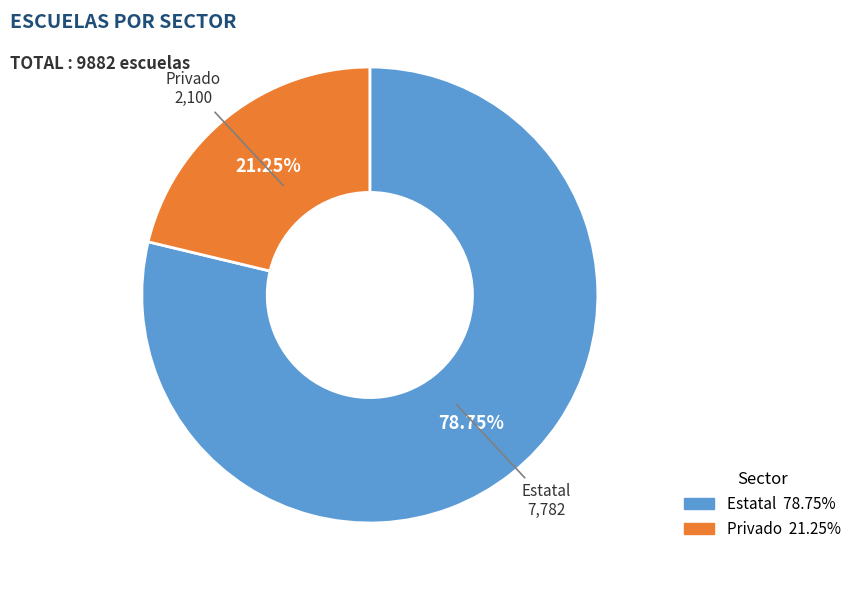

Count the number of slices in the pie.

2